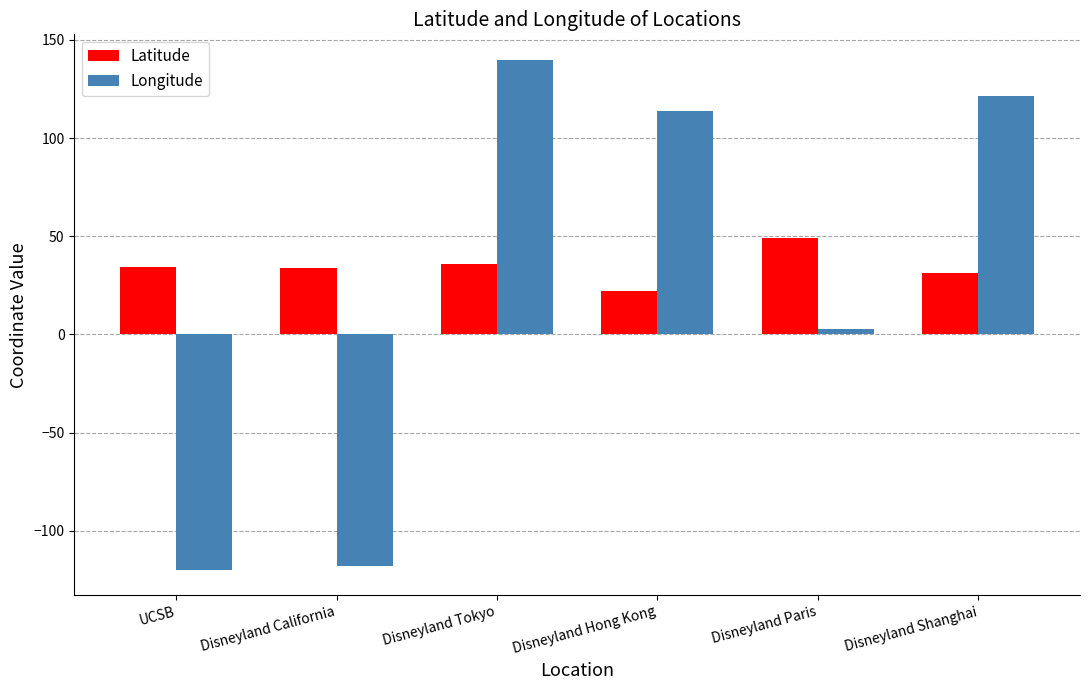

What is the approximate value of Latitude at Disneyland Hong Kong?

22.3